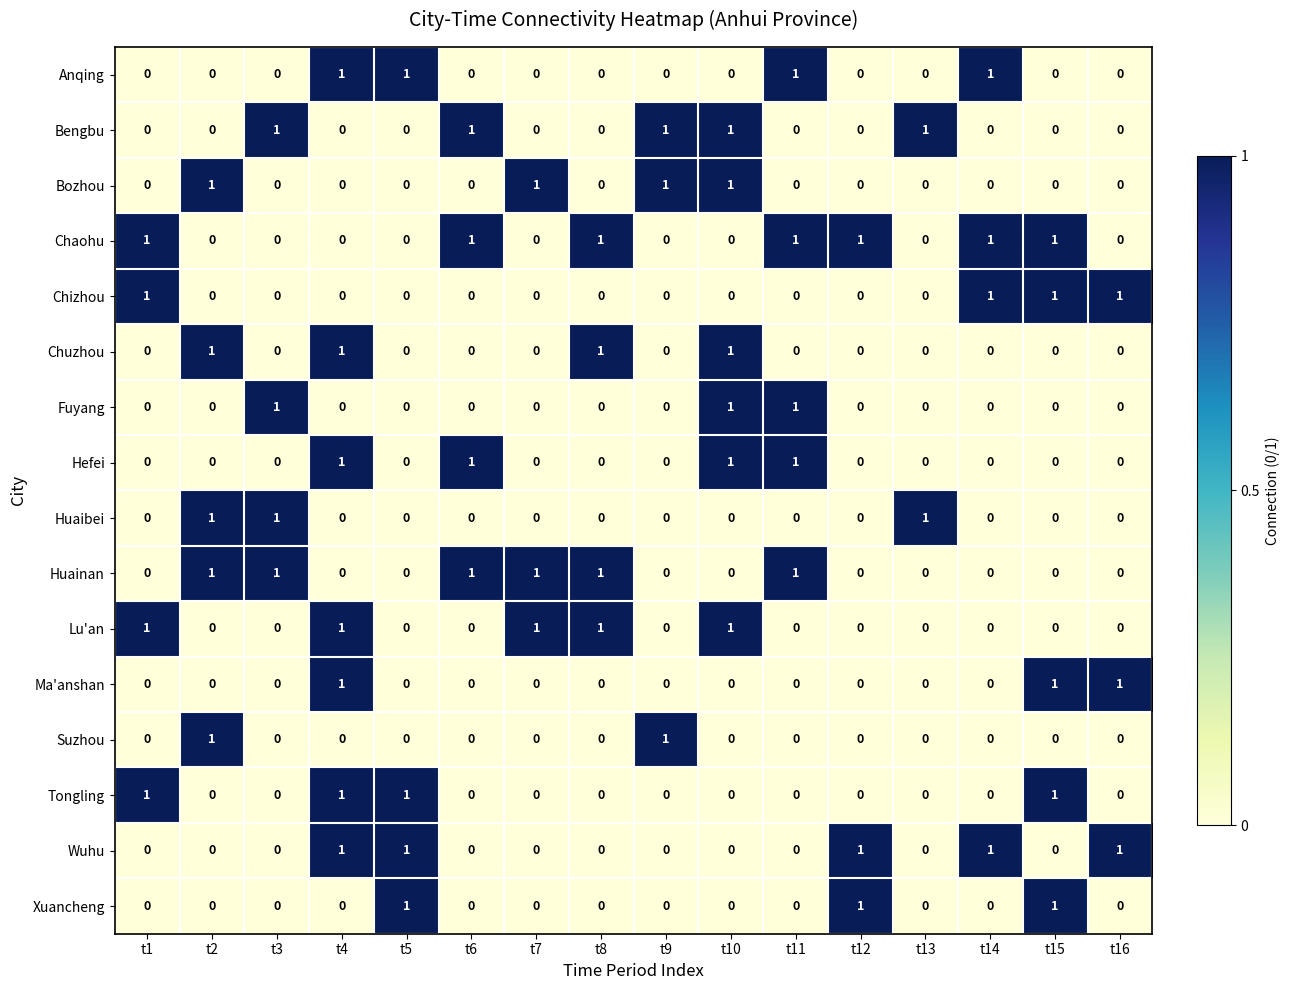

What is the sum of all Fuyang values?

3